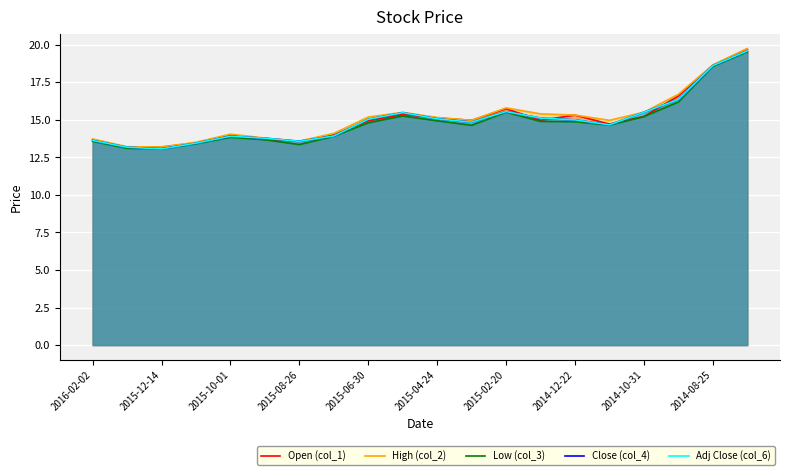

What is the total value across all series at 11?

74.2